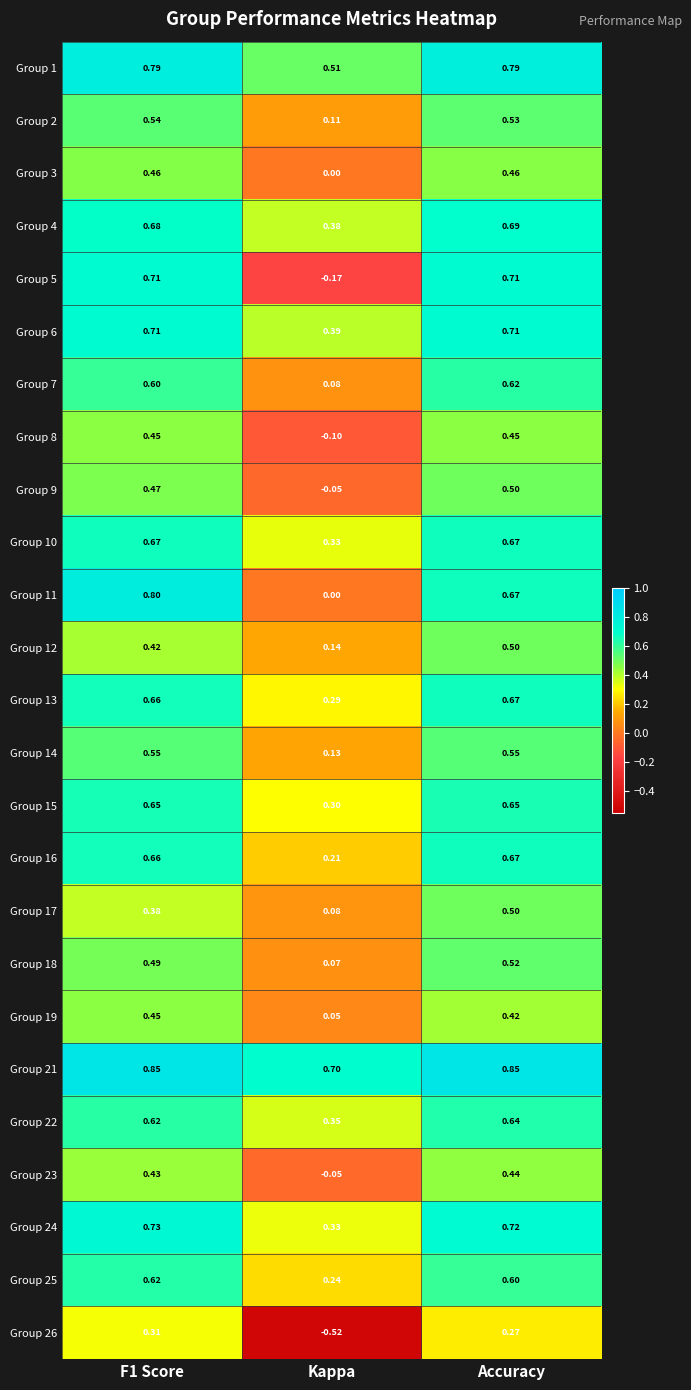

Where is Group 8 nearest to the value 0?

Kappa